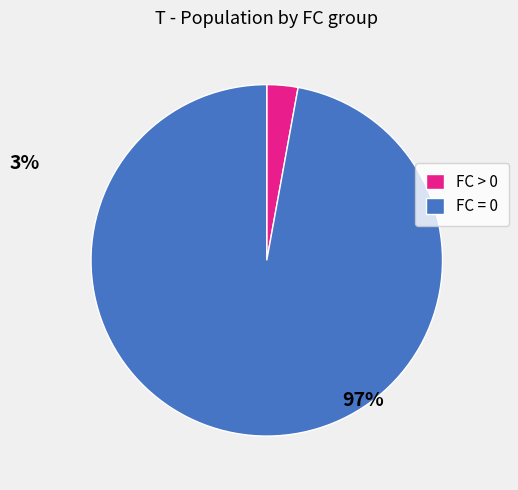

True or false: FC > 0 accounts for 12% of the total.

False